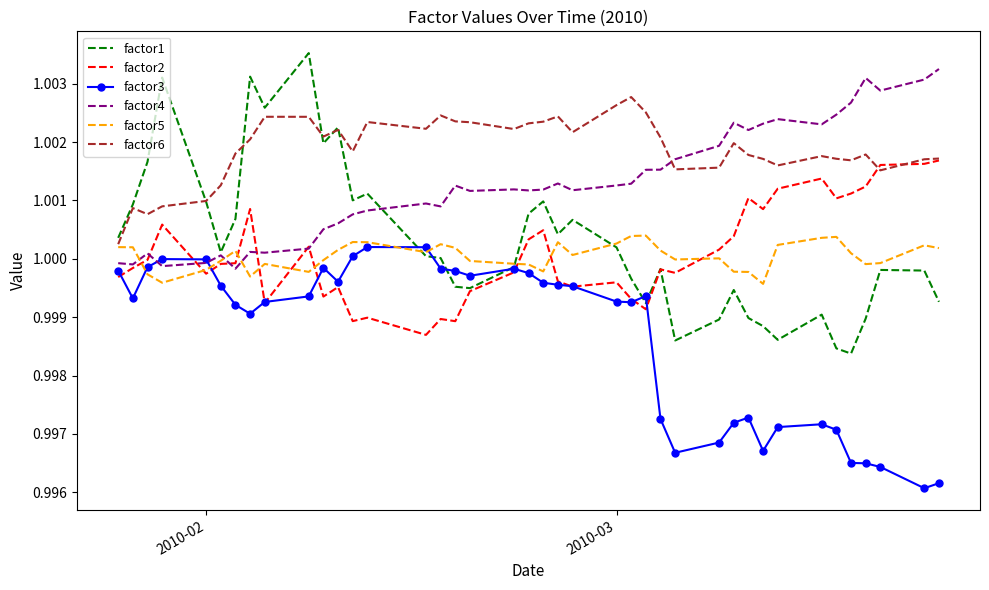

Which series has the largest total across all categories?

factor6